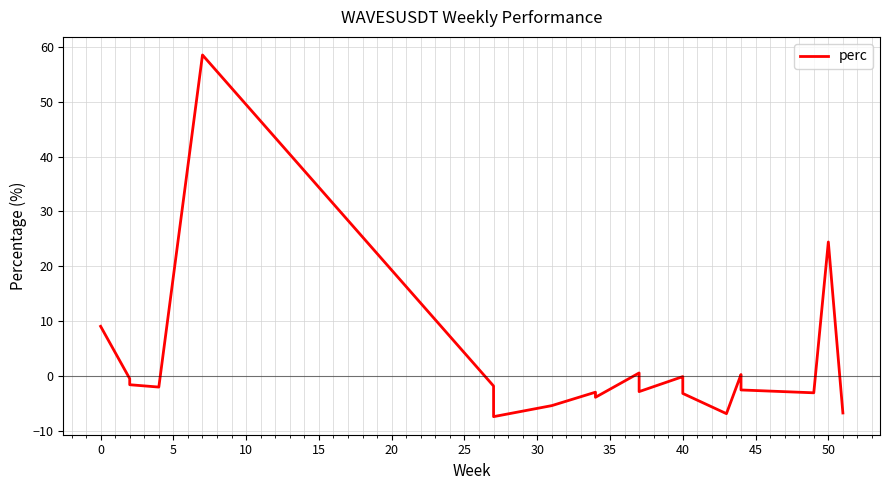

True or false: the data shows -5.6 at 40.

False